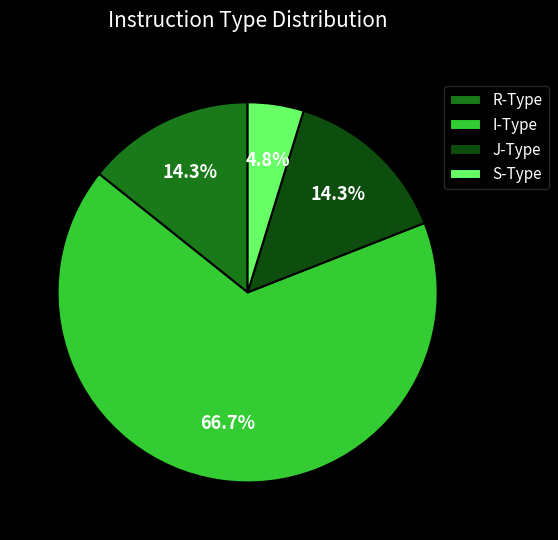

Which category has the biggest portion of the pie?

I-Type